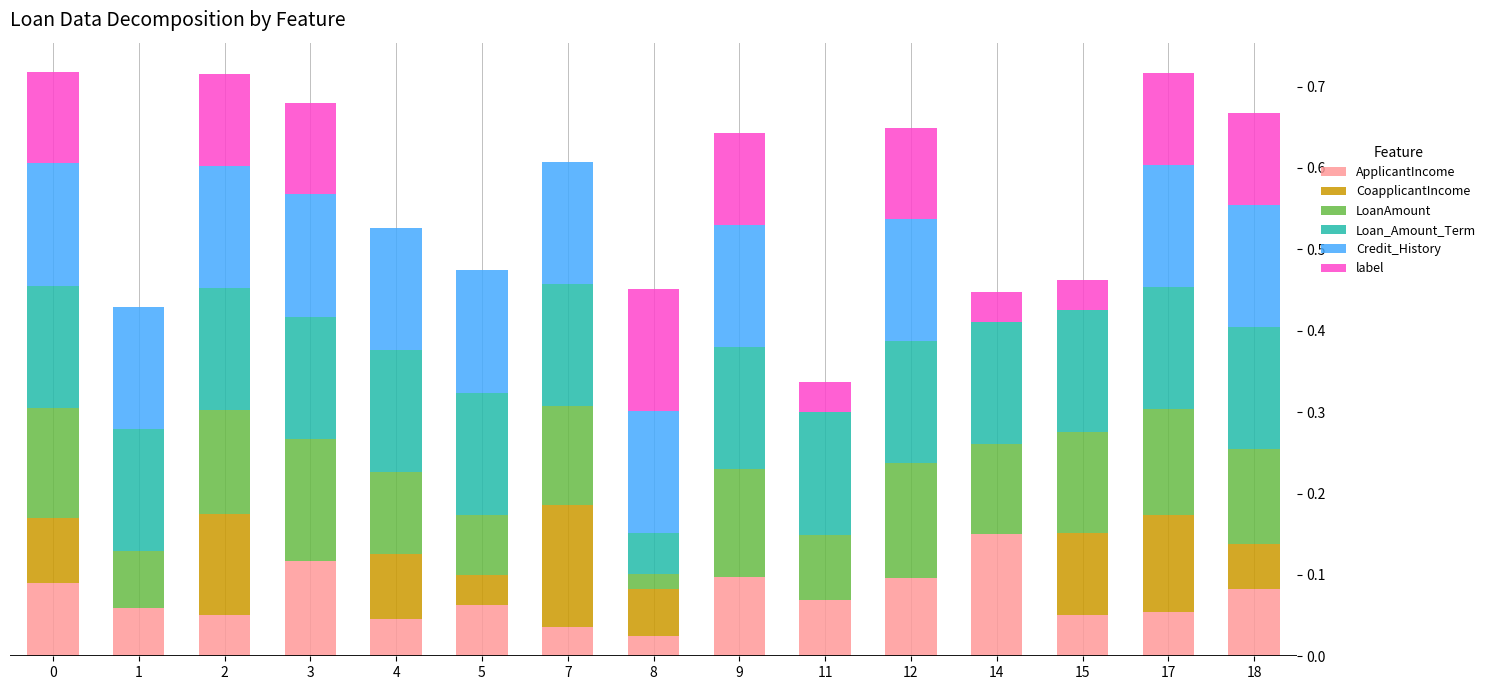

How many series are shown in this chart?

6